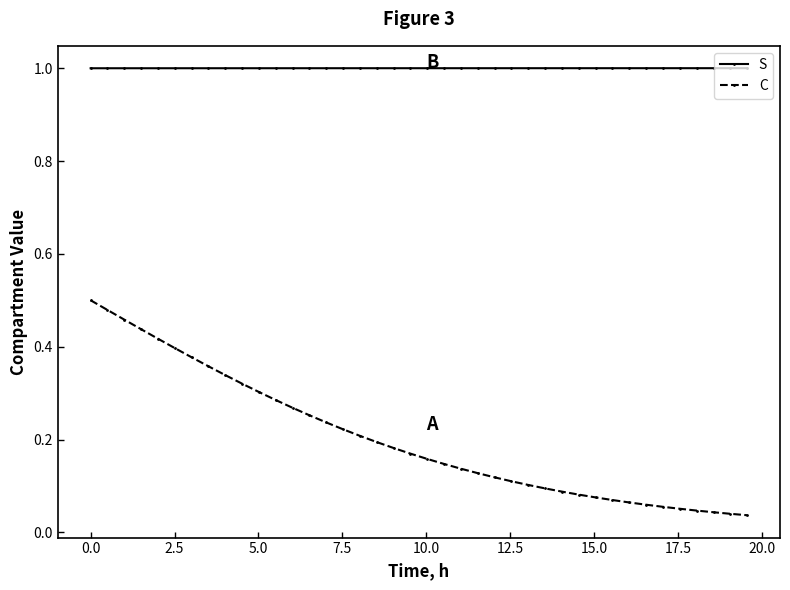

Which series has the widest spread of values?

C